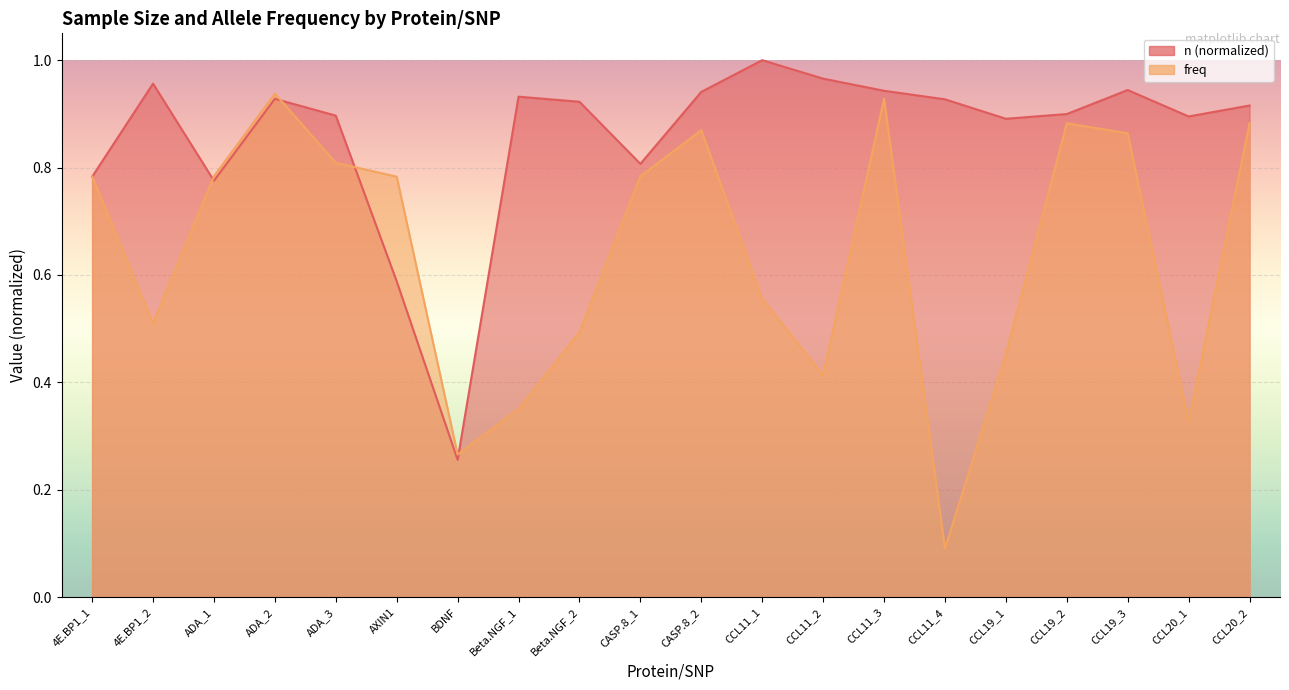

How many interior local peaks does the freq series have?

4